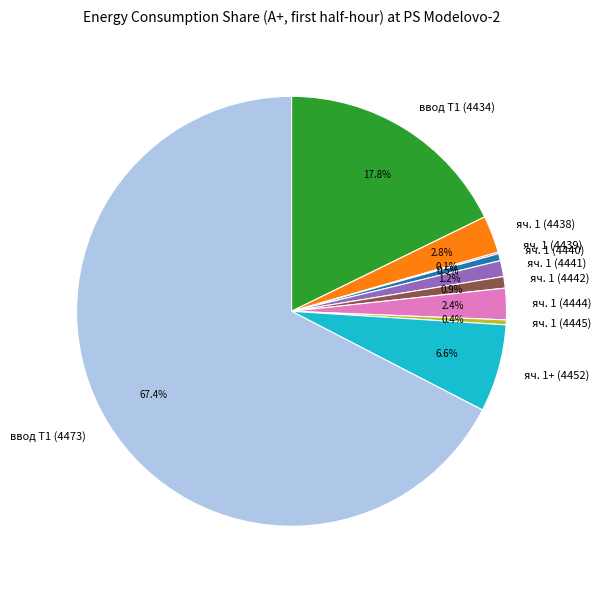

Which slice is the largest?

ввод Т1 (4473)